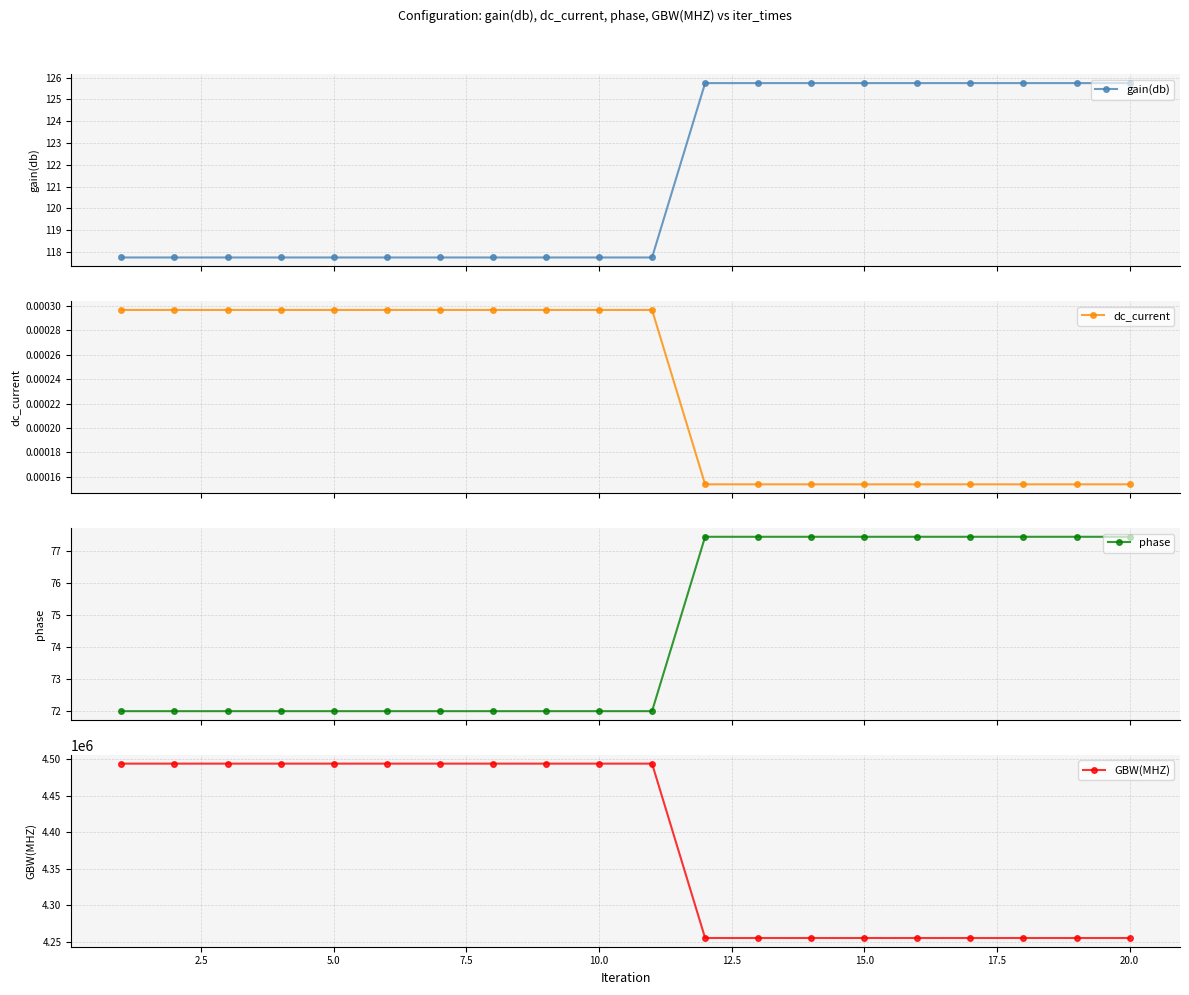

What are all the series names shown in the legend?

gain(db), dc_current, phase, GBW(MHZ)